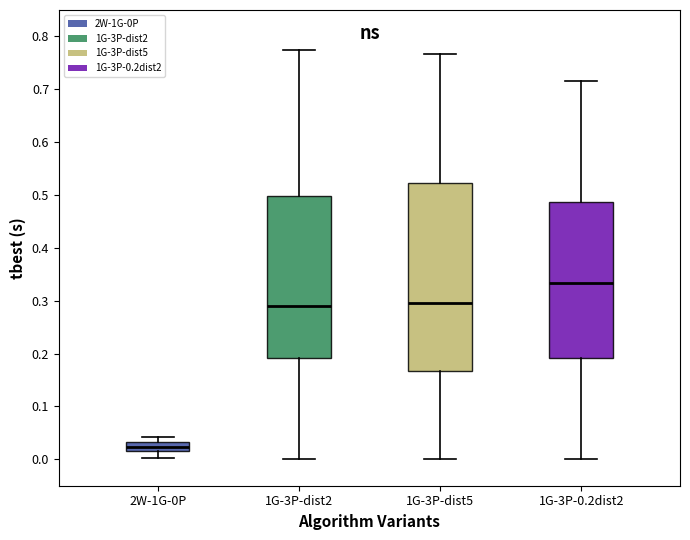

Which box's median line is the lowest?

2W-1G-0P